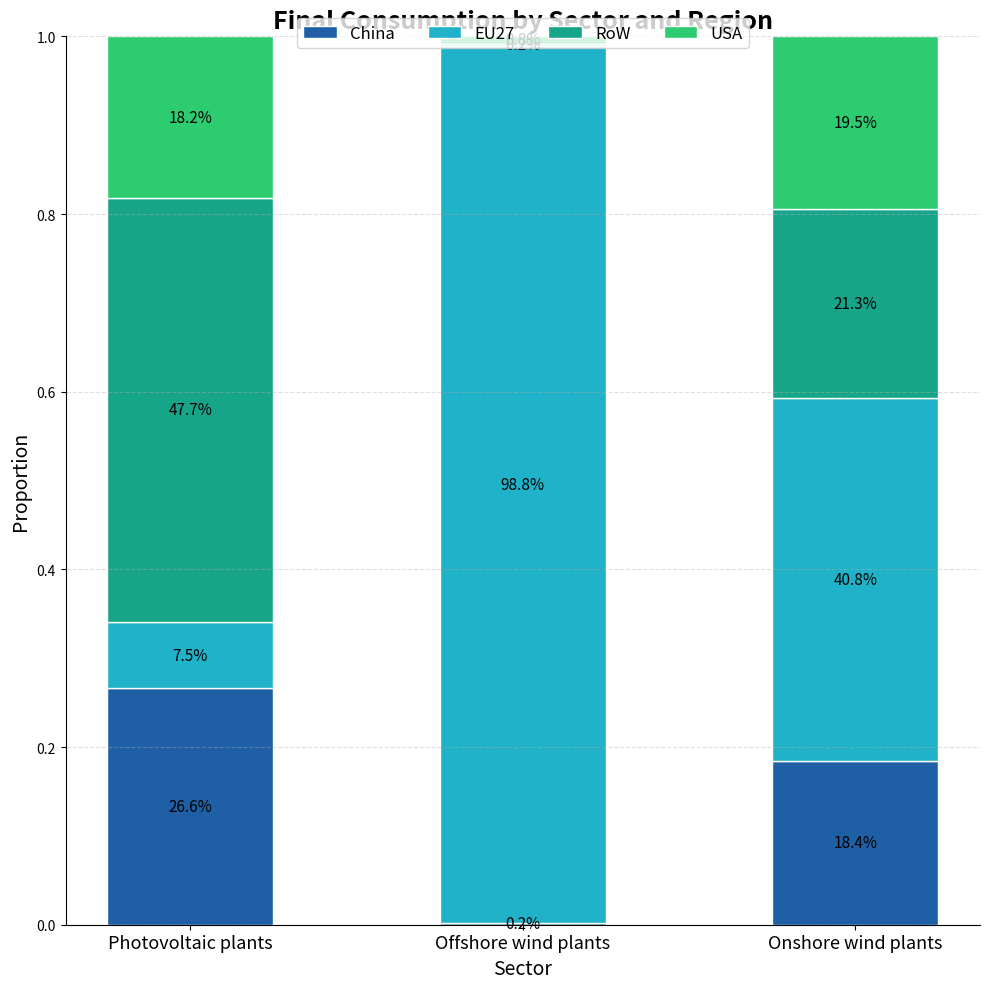

What is the difference between the China values at Onshore wind plants and Photovoltaic plants?

0.1